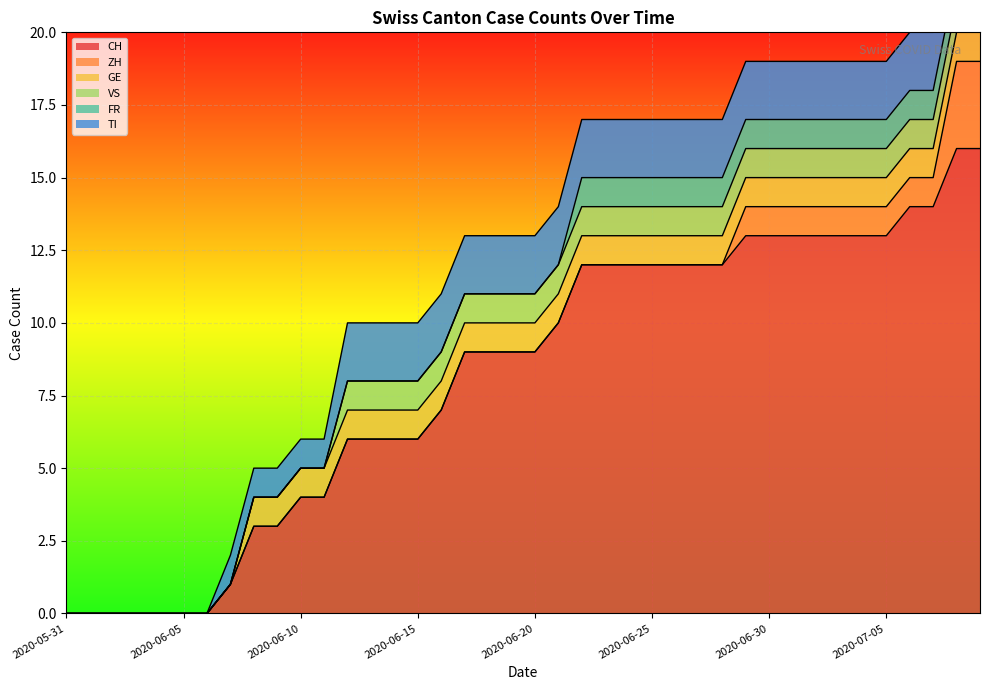

The FR series shows 0 at 2020-05-31. True or false?

True